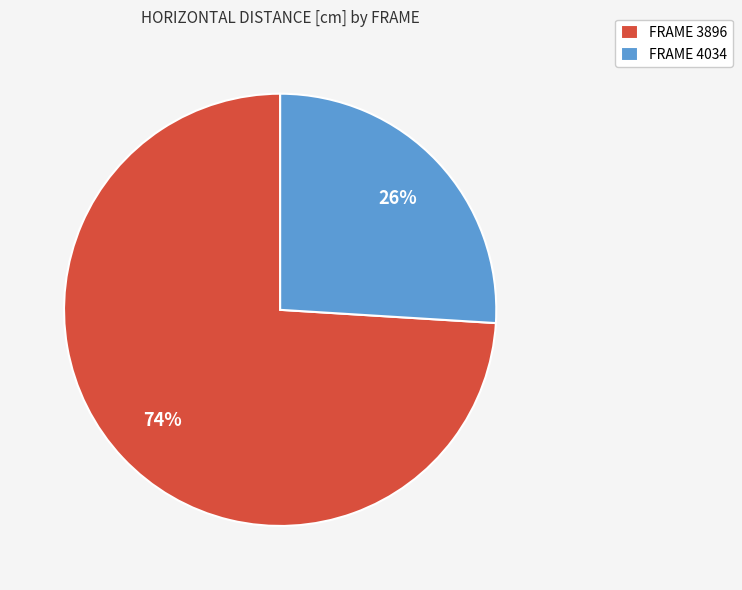

The FRAME 4034 slice represents 19% of the pie. True or false?

False